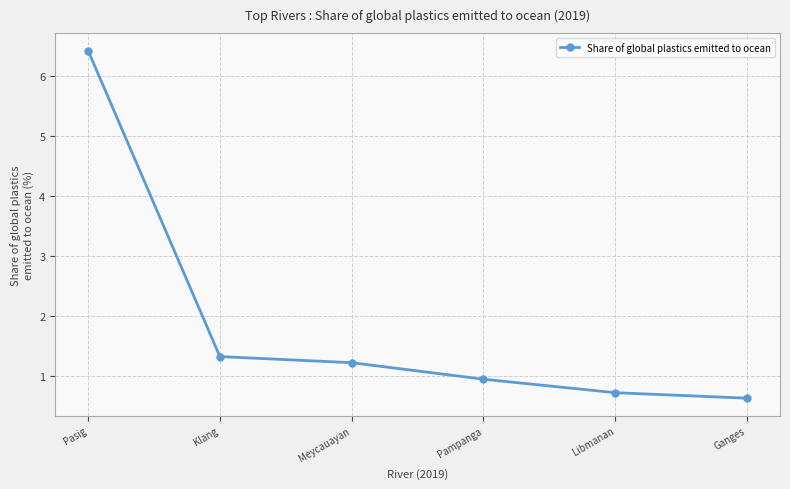

At which category does the chart reach its peak across all series?

Pasig